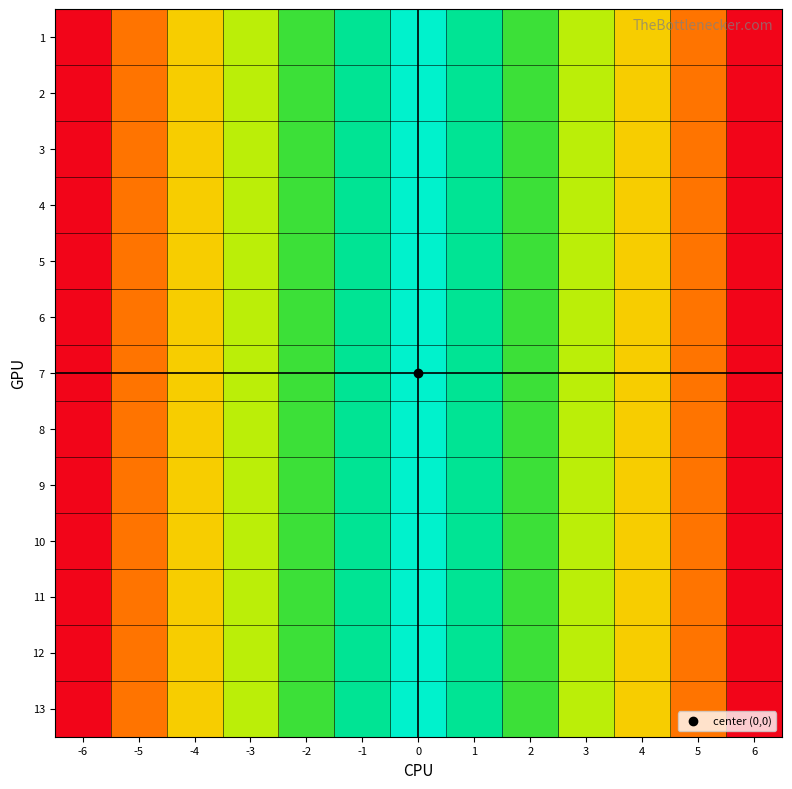

How many series are shown in this chart?

13